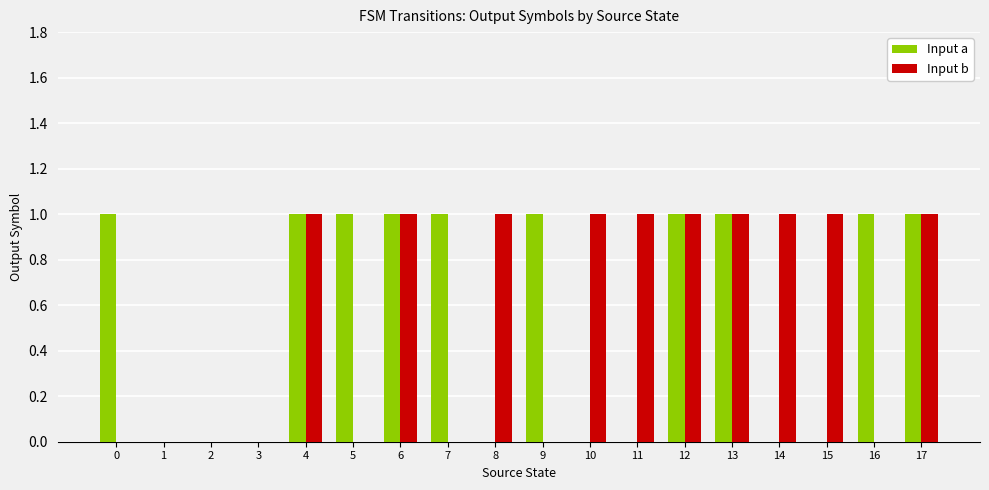

Count the number of categories in the chart.

18